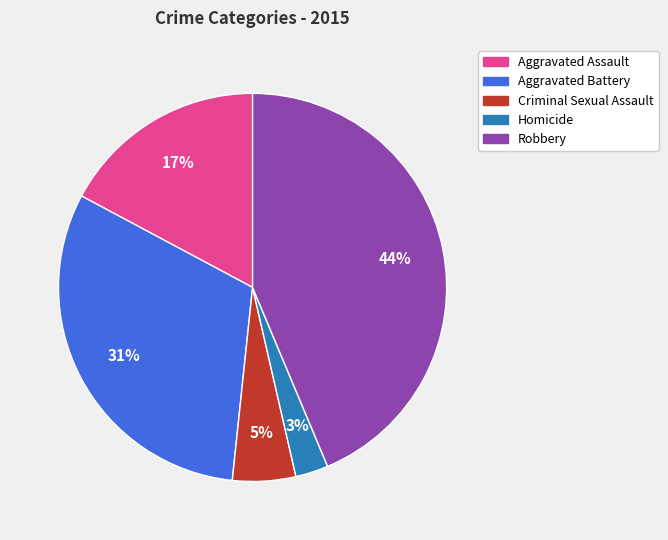

Is there a majority slice in this chart?

No